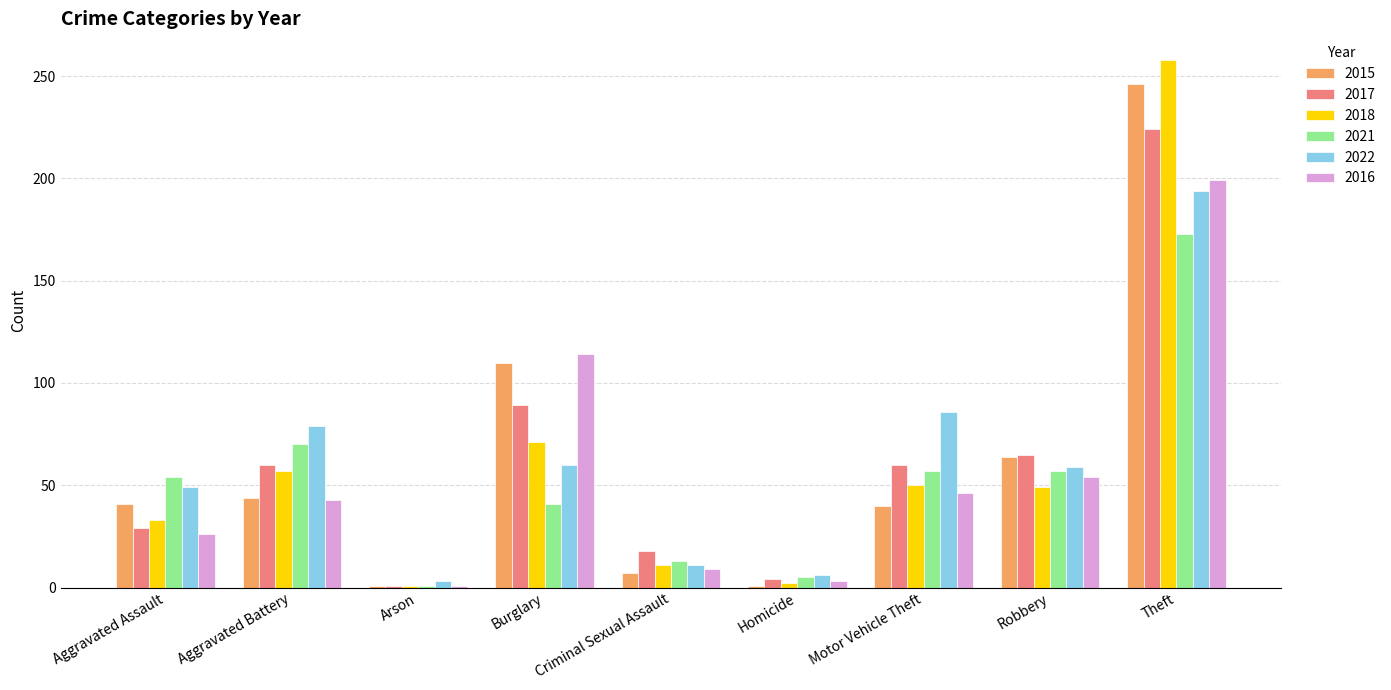

Which series has the largest range (max minus min)?

2018